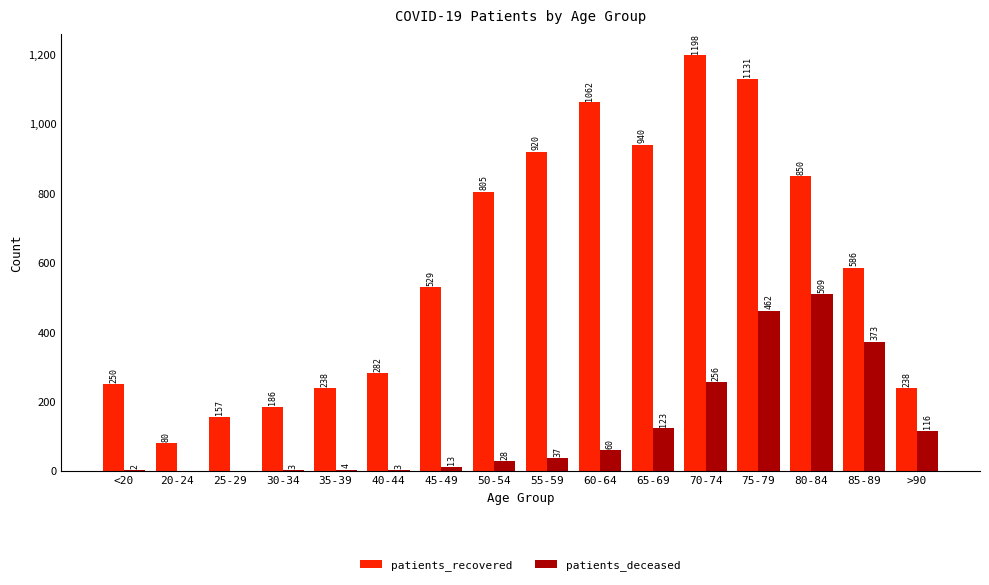

The patients_deceased series shows 37 at 55-59. True or false?

True